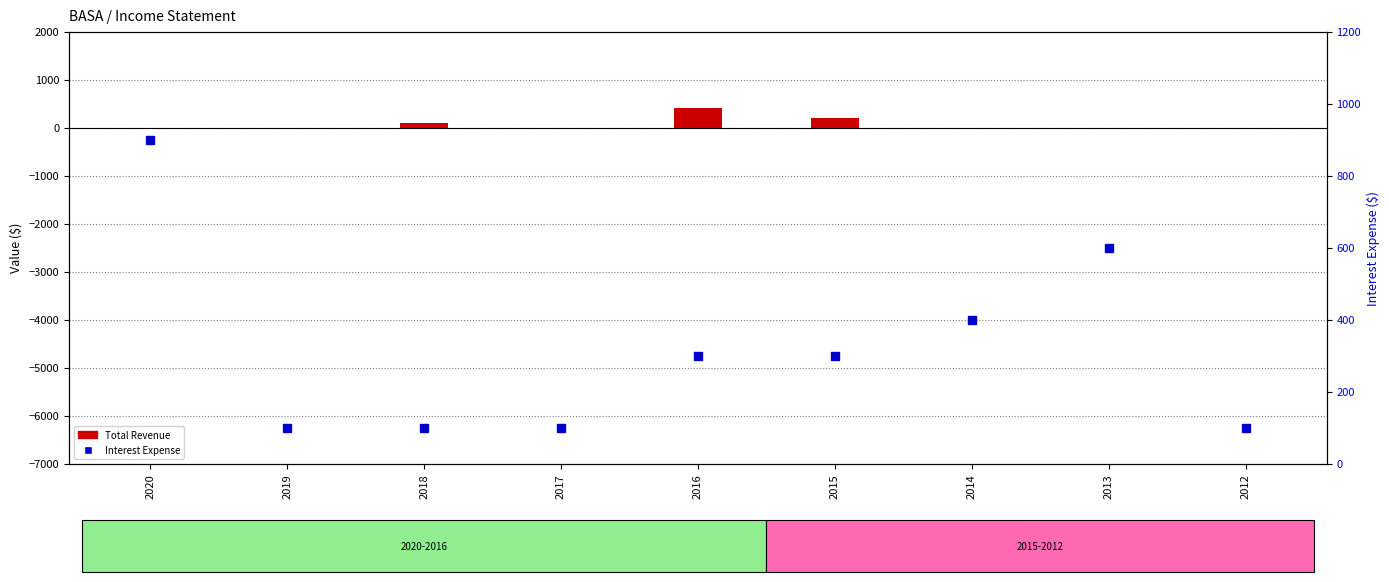

Reading right to left, extract all data points from this chart.

Total Revenue: 2012=0	2013=0	2014=0	2015=200	2016=400	2017=0	2018=100	2019=0	2020=0
Interest Expense: 2012=100	2013=600	2014=400	2015=300	2016=300	2017=100	2018=100	2019=100	2020=900